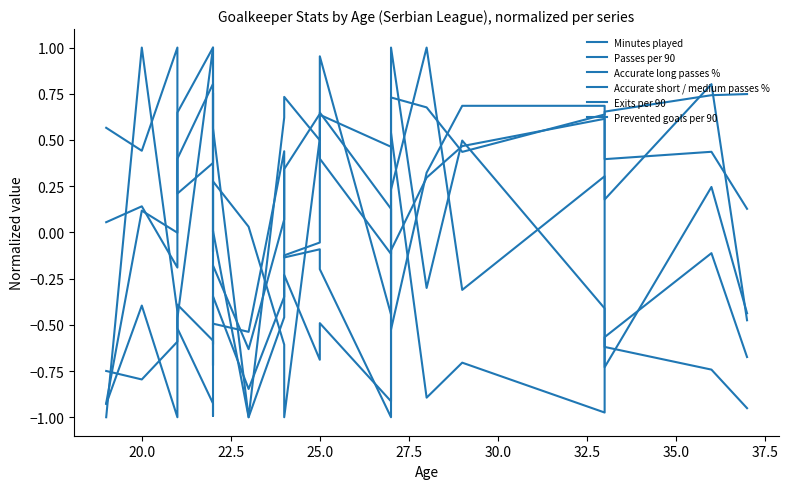

How many Accurate short / medium passes % values are between 0 and 1?

19